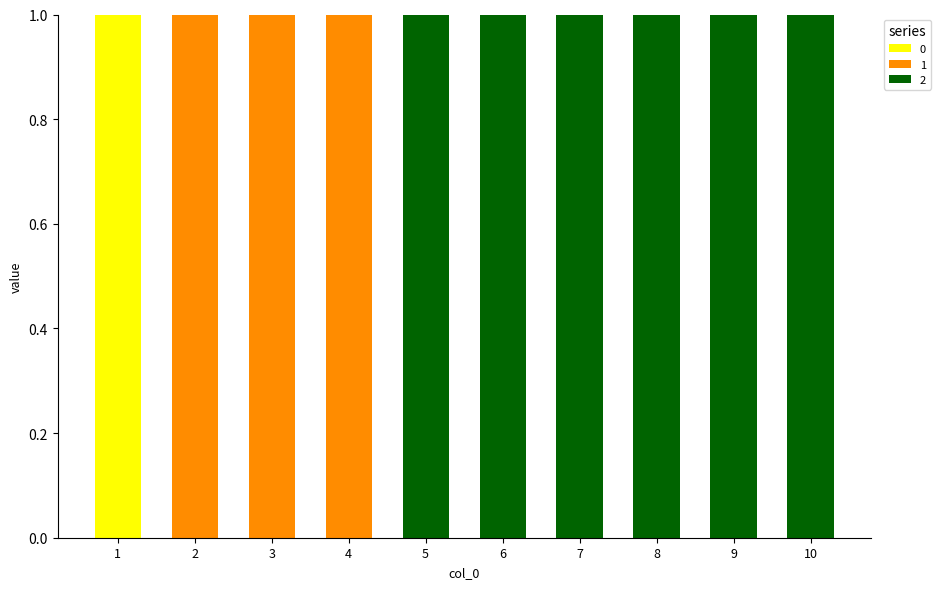

Reading right to left, what are the values for 0?

10=0	9=0	8=0	7=0	6=0	5=0	4=0	3=0	2=0	1=1